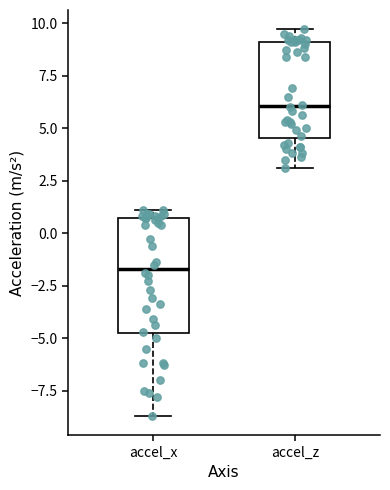

Where does the median line of the box for accel_z sit on the y-axis? The values are not printed on the chart, so give them approximately, as read against the axis.

6.0